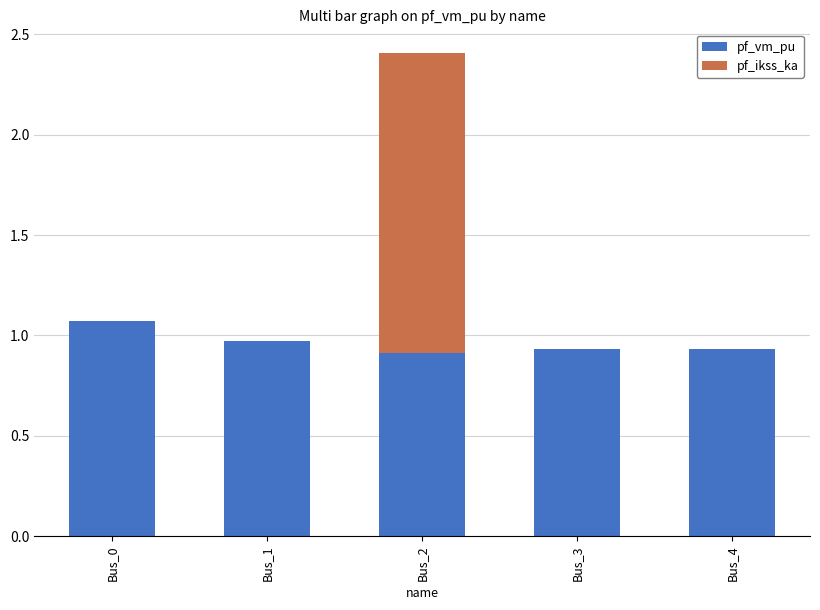

Does the chart contain stacked bars?

Yes